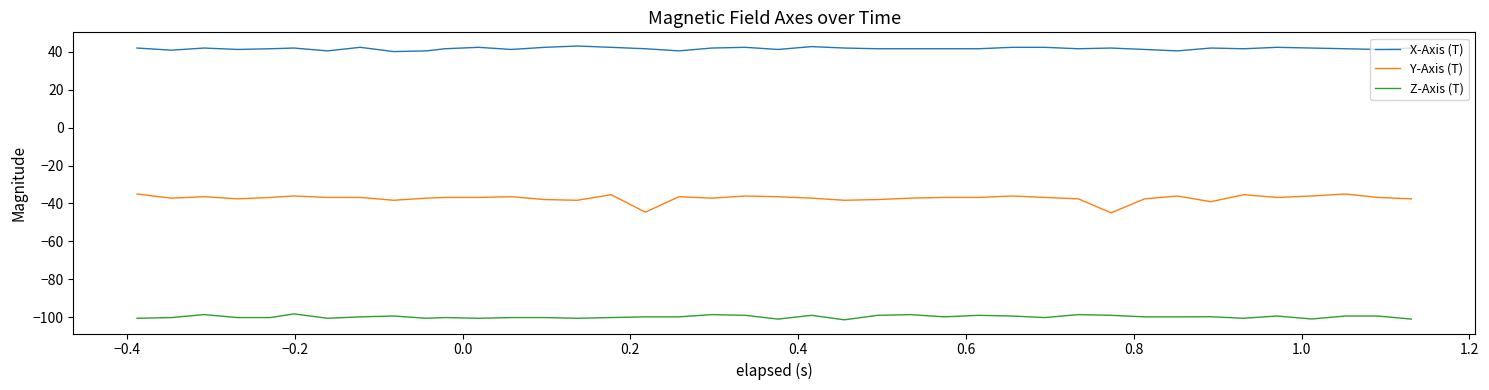

What is the difference between the maximum and minimum values in the Y-Axis (T) series?

9.9